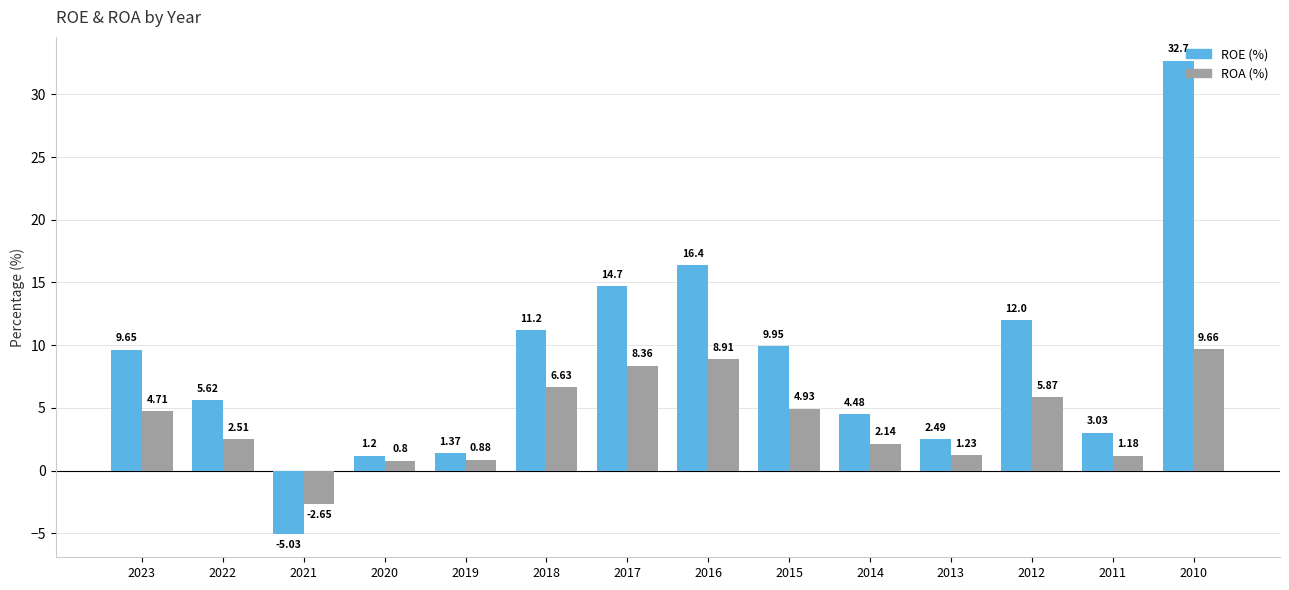

How many series are shown in this chart?

2